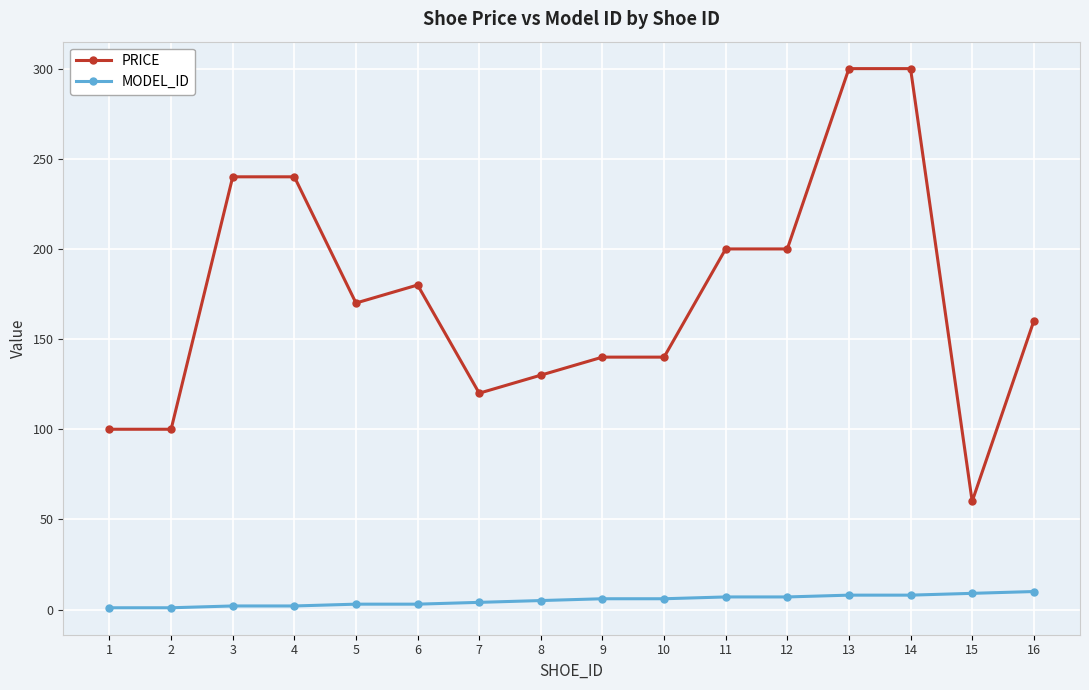

The value of PRICE at 14 is 454. True or false?

False